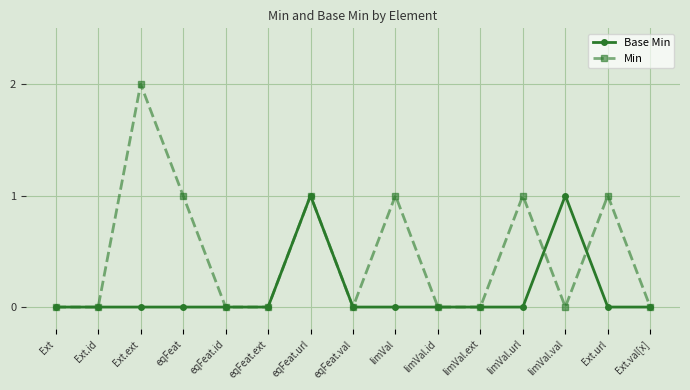

At which category does Min reach its first local peak?

Ext.ext